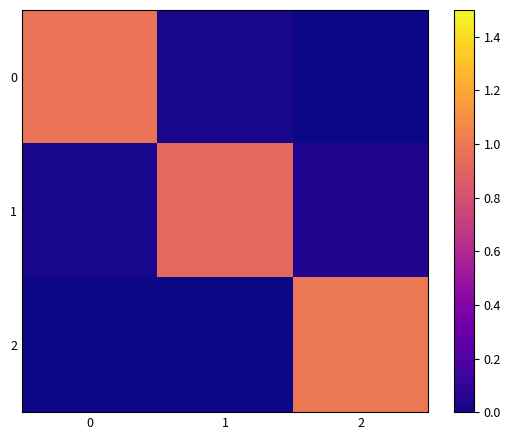

At how many categories does at least one series exceed 0?

3